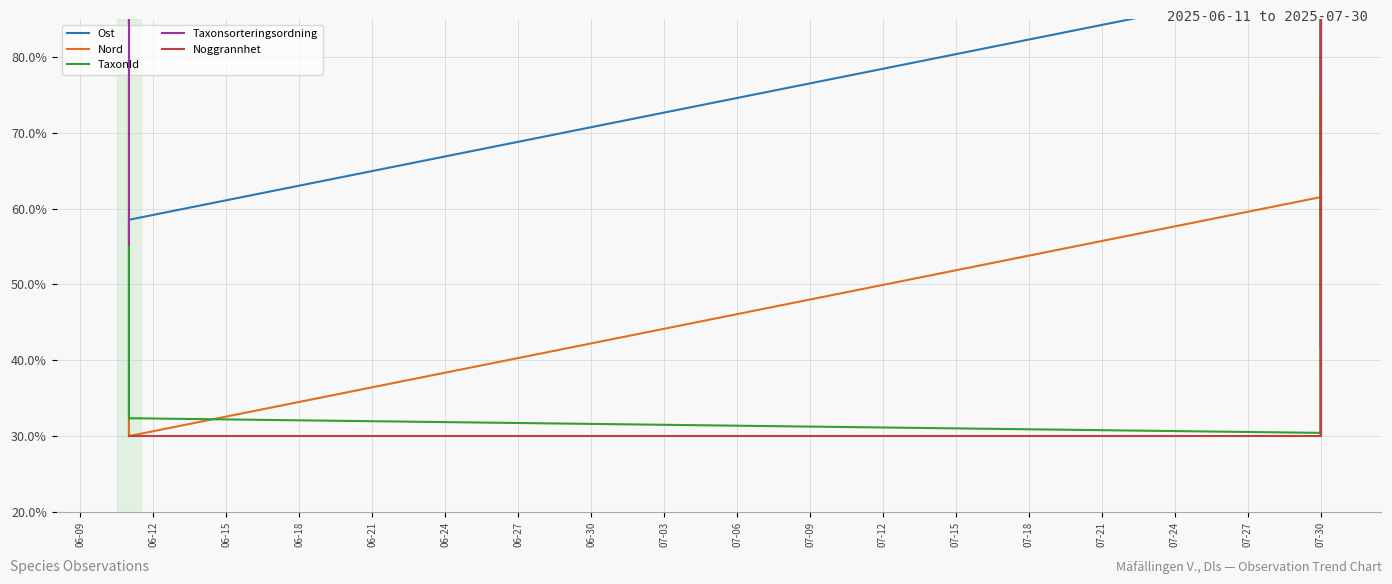

True or false: Taxonsorteringsordning has a value of 131.8 at 07-30.

False